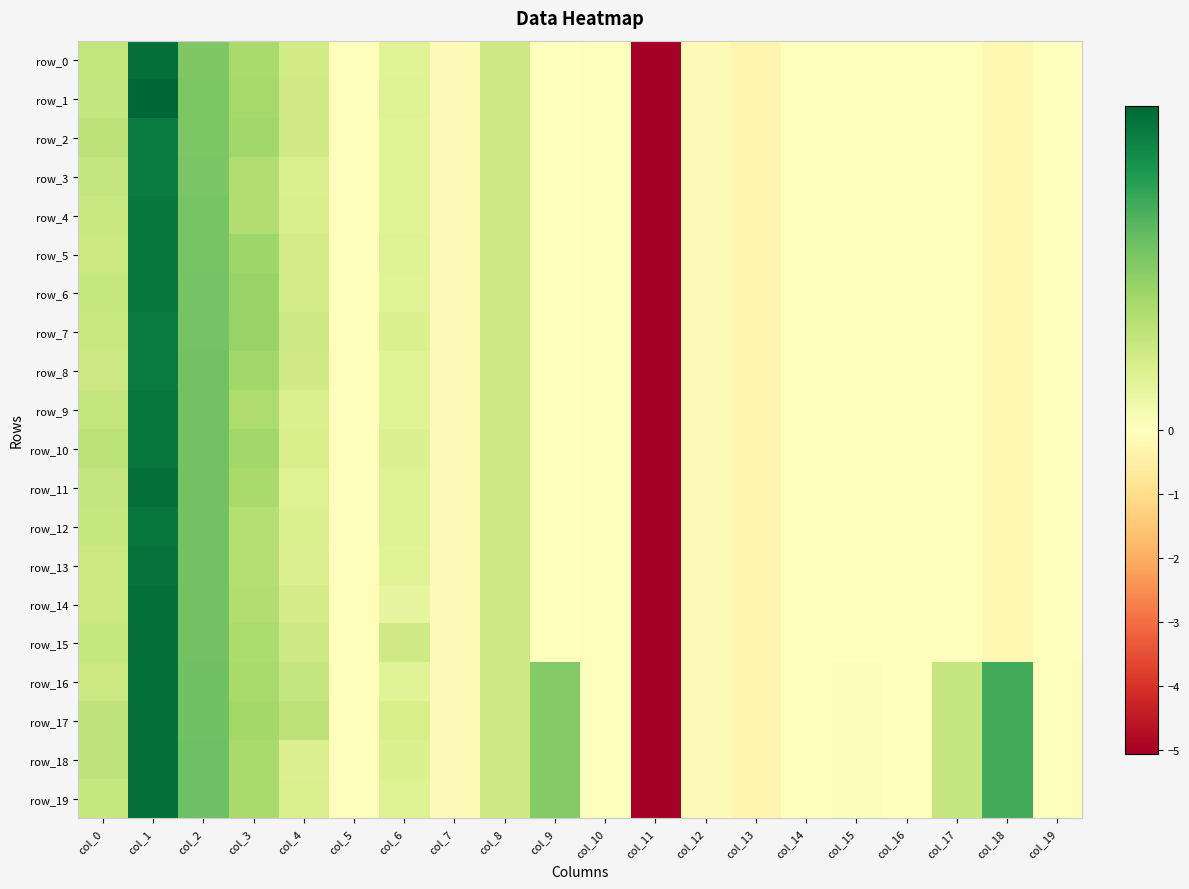

Reading left to right, list all the values displayed in this chart.

row_0: col_0=0.3	col_1=0.9	col_2=0.5	col_3=0.4	col_4=0.2	col_5=-0.1	col_6=0.2	col_7=-0.1	col_8=0.2	col_9=0.0	col_10=0.0	col_11=-5.1	col_12=-0.1	col_13=-0.3	col_14=-0.0	col_15=-0.0	col_16=-0.0	col_17=-0.0	col_18=-0.2	col_19=-0.0
row_1: col_0=0.3	col_1=1.0	col_2=0.5	col_3=0.4	col_4=0.2	col_5=-0.1	col_6=0.2	col_7=-0.1	col_8=0.2	col_9=0.0	col_10=0.0	col_11=-5.1	col_12=-0.1	col_13=-0.3	col_14=-0.0	col_15=-0.0	col_16=-0.0	col_17=-0.0	col_18=-0.2	col_19=-0.0
row_2: col_0=0.3	col_1=0.9	col_2=0.5	col_3=0.4	col_4=0.2	col_5=-0.1	col_6=0.2	col_7=-0.1	col_8=0.2	col_9=0.0	col_10=0.0	col_11=-5.1	col_12=-0.1	col_13=-0.3	col_14=-0.0	col_15=-0.0	col_16=-0.0	col_17=-0.0	col_18=-0.2	col_19=-0.0
row_3: col_0=0.3	col_1=0.9	col_2=0.5	col_3=0.3	col_4=0.2	col_5=-0.1	col_6=0.2	col_7=-0.1	col_8=0.2	col_9=0.0	col_10=0.0	col_11=-5.1	col_12=-0.1	col_13=-0.3	col_14=-0.0	col_15=-0.0	col_16=-0.0	col_17=-0.0	col_18=-0.2	col_19=-0.0
row_4: col_0=0.3	col_1=0.9	col_2=0.5	col_3=0.3	col_4=0.2	col_5=-0.1	col_6=0.2	col_7=-0.1	col_8=0.2	col_9=0.0	col_10=0.0	col_11=-5.1	col_12=-0.1	col_13=-0.3	col_14=-0.0	col_15=-0.0	col_16=-0.0	col_17=-0.0	col_18=-0.2	col_19=-0.0
row_5: col_0=0.2	col_1=0.9	col_2=0.5	col_3=0.4	col_4=0.2	col_5=-0.1	col_6=0.2	col_7=-0.1	col_8=0.2	col_9=0.0	col_10=0.0	col_11=-5.1	col_12=-0.1	col_13=-0.3	col_14=-0.0	col_15=-0.0	col_16=-0.0	col_17=-0.0	col_18=-0.2	col_19=-0.0
row_6: col_0=0.3	col_1=0.9	col_2=0.5	col_3=0.4	col_4=0.2	col_5=-0.1	col_6=0.2	col_7=-0.1	col_8=0.2	col_9=0.0	col_10=0.0	col_11=-5.1	col_12=-0.1	col_13=-0.3	col_14=-0.0	col_15=-0.0	col_16=-0.0	col_17=-0.0	col_18=-0.2	col_19=-0.0
row_7: col_0=0.3	col_1=0.9	col_2=0.5	col_3=0.4	col_4=0.2	col_5=-0.1	col_6=0.2	col_7=-0.1	col_8=0.2	col_9=0.0	col_10=0.0	col_11=-5.1	col_12=-0.1	col_13=-0.3	col_14=-0.0	col_15=-0.0	col_16=-0.0	col_17=-0.0	col_18=-0.2	col_19=-0.0
row_8: col_0=0.2	col_1=0.9	col_2=0.5	col_3=0.4	col_4=0.2	col_5=-0.1	col_6=0.2	col_7=-0.1	col_8=0.2	col_9=0.0	col_10=0.0	col_11=-5.1	col_12=-0.1	col_13=-0.3	col_14=-0.0	col_15=-0.0	col_16=-0.0	col_17=-0.0	col_18=-0.2	col_19=-0.0
row_9: col_0=0.3	col_1=0.9	col_2=0.5	col_3=0.4	col_4=0.2	col_5=-0.1	col_6=0.2	col_7=-0.1	col_8=0.2	col_9=0.0	col_10=0.0	col_11=-5.1	col_12=-0.1	col_13=-0.3	col_14=-0.0	col_15=-0.0	col_16=-0.0	col_17=-0.0	col_18=-0.2	col_19=-0.0
row_10: col_0=0.3	col_1=0.9	col_2=0.5	col_3=0.4	col_4=0.2	col_5=-0.1	col_6=0.2	col_7=-0.1	col_8=0.2	col_9=0.0	col_10=0.0	col_11=-5.1	col_12=-0.1	col_13=-0.3	col_14=-0.0	col_15=-0.0	col_16=-0.0	col_17=-0.0	col_18=-0.2	col_19=-0.0
row_11: col_0=0.3	col_1=0.9	col_2=0.5	col_3=0.4	col_4=0.2	col_5=-0.1	col_6=0.2	col_7=-0.1	col_8=0.2	col_9=0.0	col_10=0.0	col_11=-5.1	col_12=-0.1	col_13=-0.3	col_14=-0.0	col_15=-0.0	col_16=-0.0	col_17=-0.0	col_18=-0.2	col_19=-0.0
row_12: col_0=0.3	col_1=0.9	col_2=0.5	col_3=0.3	col_4=0.2	col_5=-0.1	col_6=0.2	col_7=-0.1	col_8=0.2	col_9=0.0	col_10=0.0	col_11=-5.1	col_12=-0.1	col_13=-0.3	col_14=-0.0	col_15=-0.0	col_16=-0.0	col_17=-0.0	col_18=-0.2	col_19=-0.0
row_13: col_0=0.2	col_1=0.9	col_2=0.5	col_3=0.3	col_4=0.2	col_5=-0.1	col_6=0.2	col_7=-0.1	col_8=0.2	col_9=0.0	col_10=0.0	col_11=-5.1	col_12=-0.1	col_13=-0.3	col_14=-0.0	col_15=-0.0	col_16=-0.0	col_17=-0.0	col_18=-0.2	col_19=-0.0
row_14: col_0=0.2	col_1=0.9	col_2=0.5	col_3=0.3	col_4=0.2	col_5=-0.1	col_6=0.1	col_7=-0.1	col_8=0.2	col_9=0.0	col_10=0.0	col_11=-5.1	col_12=-0.1	col_13=-0.3	col_14=-0.0	col_15=-0.0	col_16=-0.0	col_17=-0.0	col_18=-0.2	col_19=-0.0
row_15: col_0=0.3	col_1=0.9	col_2=0.5	col_3=0.4	col_4=0.2	col_5=-0.1	col_6=0.2	col_7=-0.1	col_8=0.2	col_9=0.0	col_10=0.0	col_11=-5.1	col_12=-0.1	col_13=-0.3	col_14=-0.0	col_15=-0.0	col_16=-0.0	col_17=-0.0	col_18=-0.2	col_19=-0.0
row_16: col_0=0.2	col_1=0.9	col_2=0.5	col_3=0.4	col_4=0.3	col_5=-0.1	col_6=0.2	col_7=-0.1	col_8=0.2	col_9=0.5	col_10=0.0	col_11=-5.1	col_12=-0.1	col_13=-0.3	col_14=-0.0	col_15=0.0	col_16=-0.0	col_17=0.3	col_18=0.7	col_19=0.0
row_17: col_0=0.3	col_1=0.9	col_2=0.6	col_3=0.4	col_4=0.3	col_5=-0.1	col_6=0.2	col_7=-0.1	col_8=0.2	col_9=0.5	col_10=0.0	col_11=-5.1	col_12=-0.1	col_13=-0.3	col_14=-0.0	col_15=0.0	col_16=-0.0	col_17=0.3	col_18=0.7	col_19=0.0
row_18: col_0=0.3	col_1=0.9	col_2=0.6	col_3=0.4	col_4=0.2	col_5=-0.1	col_6=0.2	col_7=-0.1	col_8=0.2	col_9=0.5	col_10=0.0	col_11=-5.1	col_12=-0.1	col_13=-0.3	col_14=-0.0	col_15=0.0	col_16=-0.0	col_17=0.3	col_18=0.7	col_19=0.0
row_19: col_0=0.3	col_1=0.9	col_2=0.6	col_3=0.4	col_4=0.2	col_5=-0.1	col_6=0.2	col_7=-0.1	col_8=0.2	col_9=0.5	col_10=0.0	col_11=-5.1	col_12=-0.1	col_13=-0.3	col_14=-0.0	col_15=0.0	col_16=-0.0	col_17=0.3	col_18=0.7	col_19=0.0